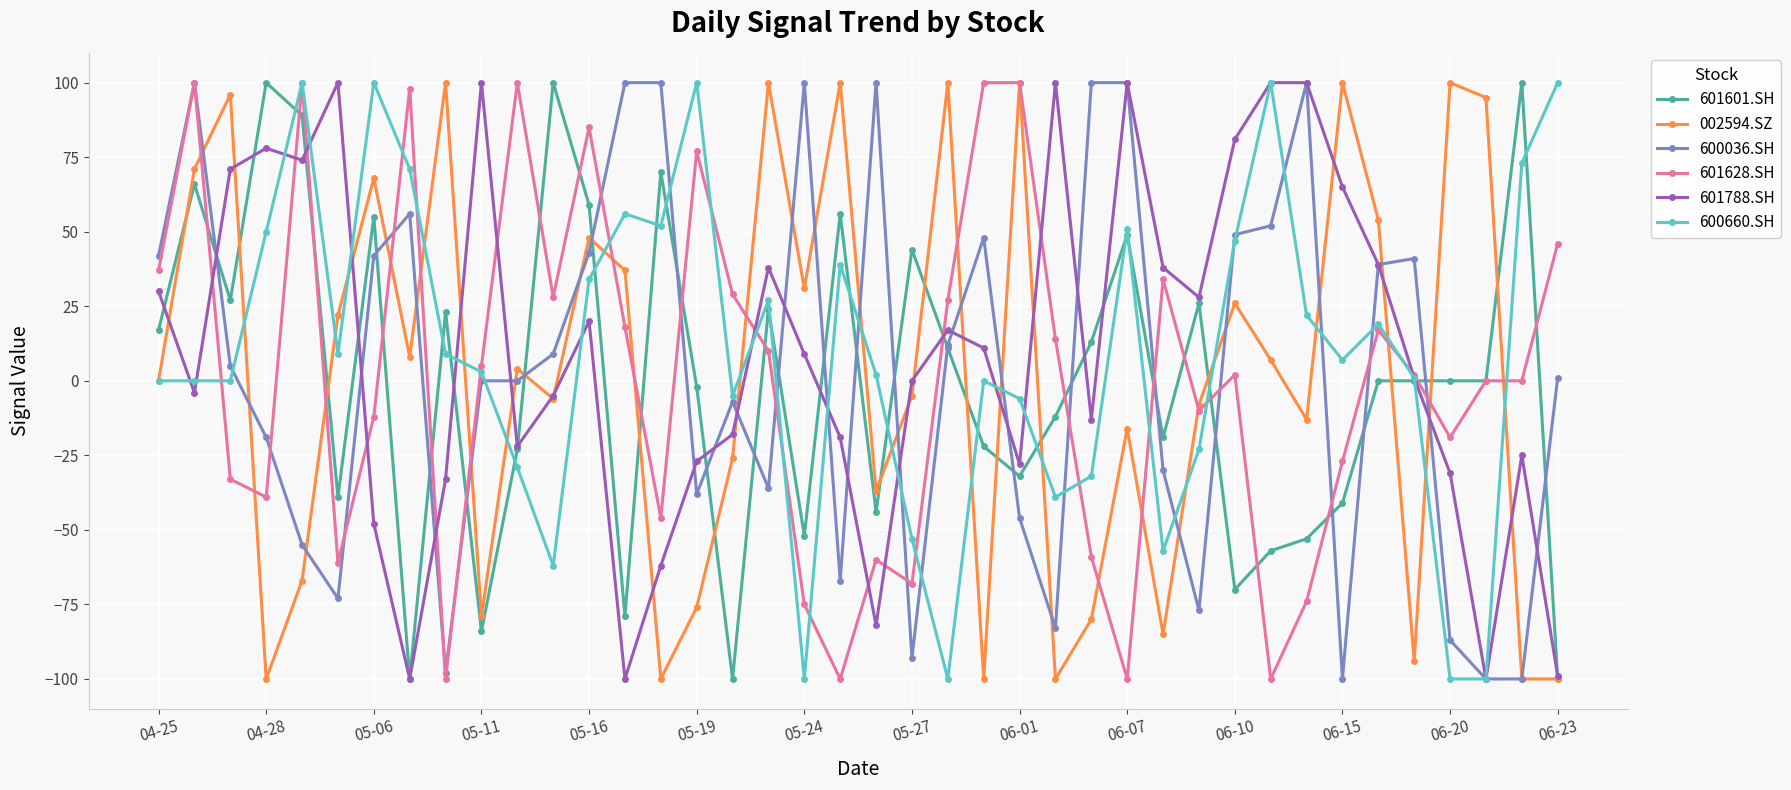

What is the maximum value shown in the chart?

100